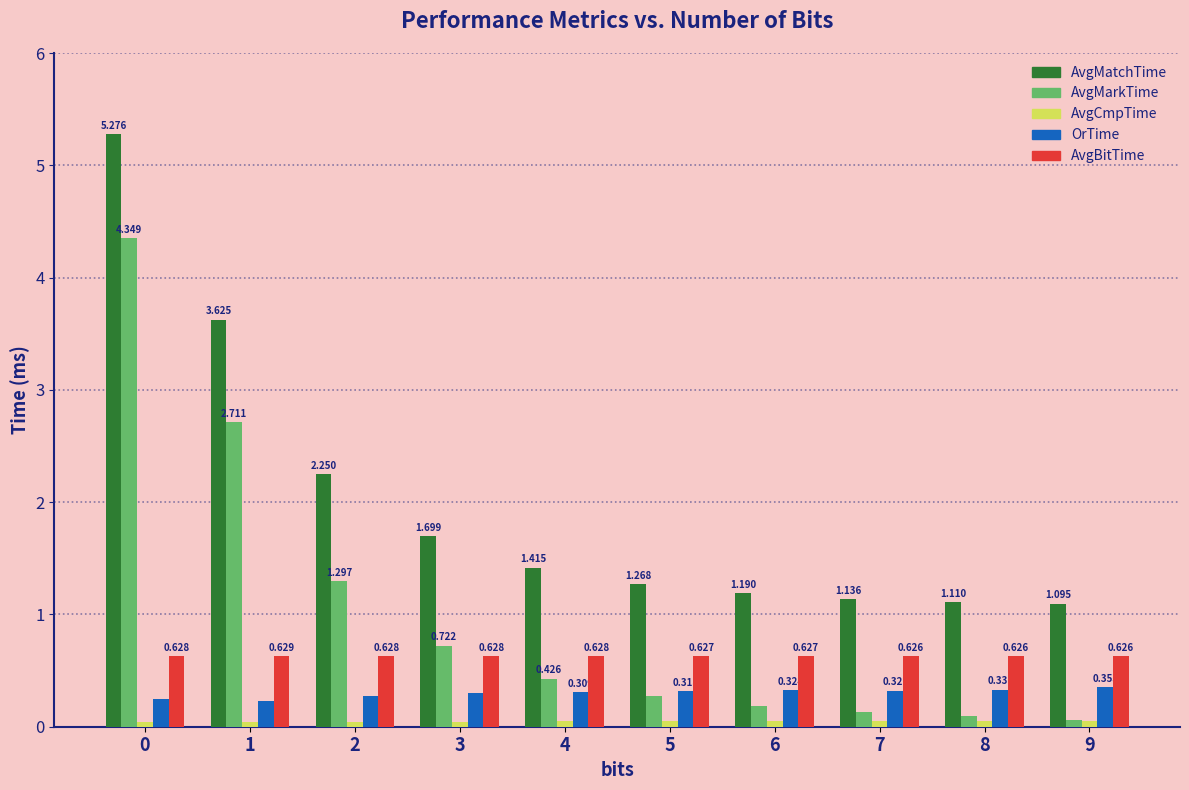

How many groups of bars are there?

10